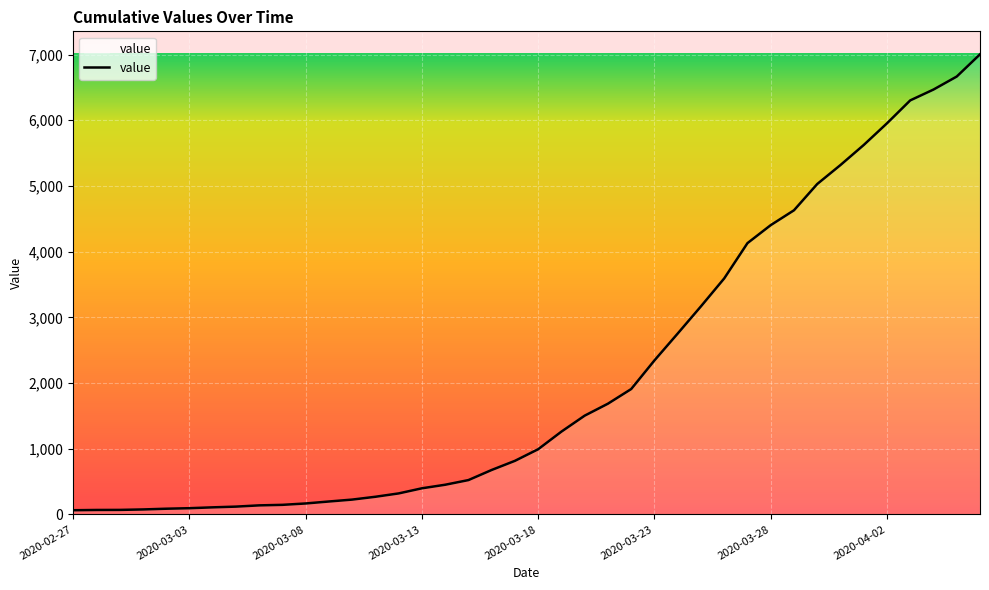

What is the difference between the maximum and minimum values?

6940